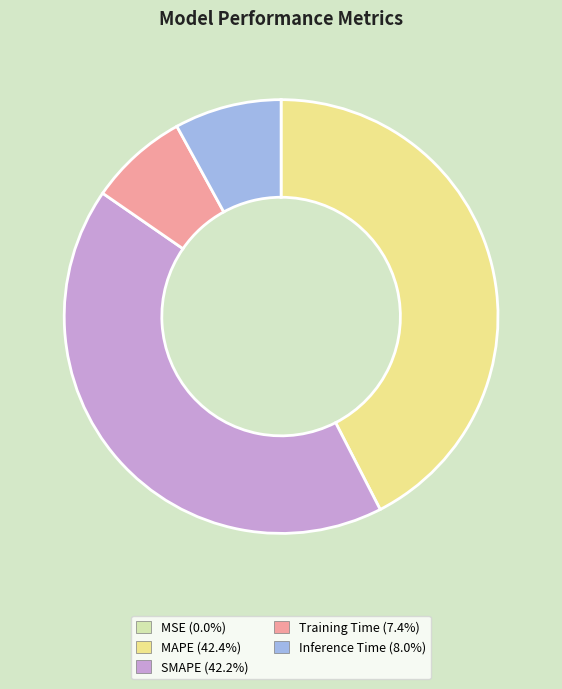

Does Training Time account for over 50% of the chart?

No